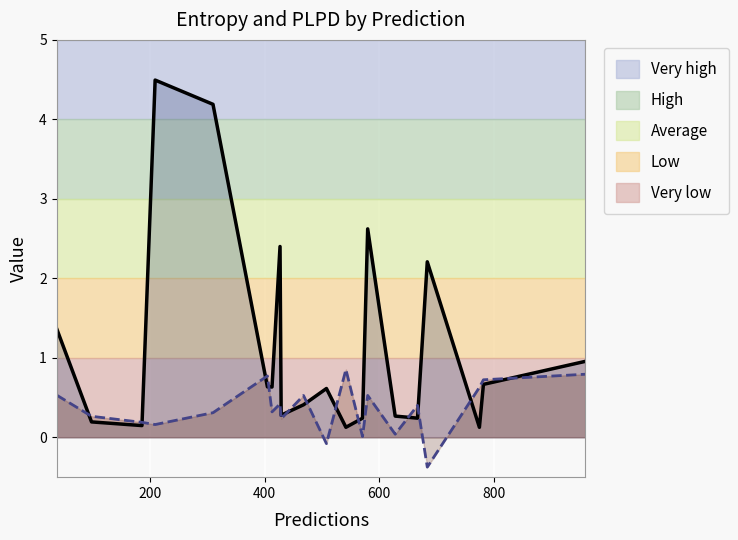

What is the difference between the second highest and minimum values in the entropys (line) series?

4.1